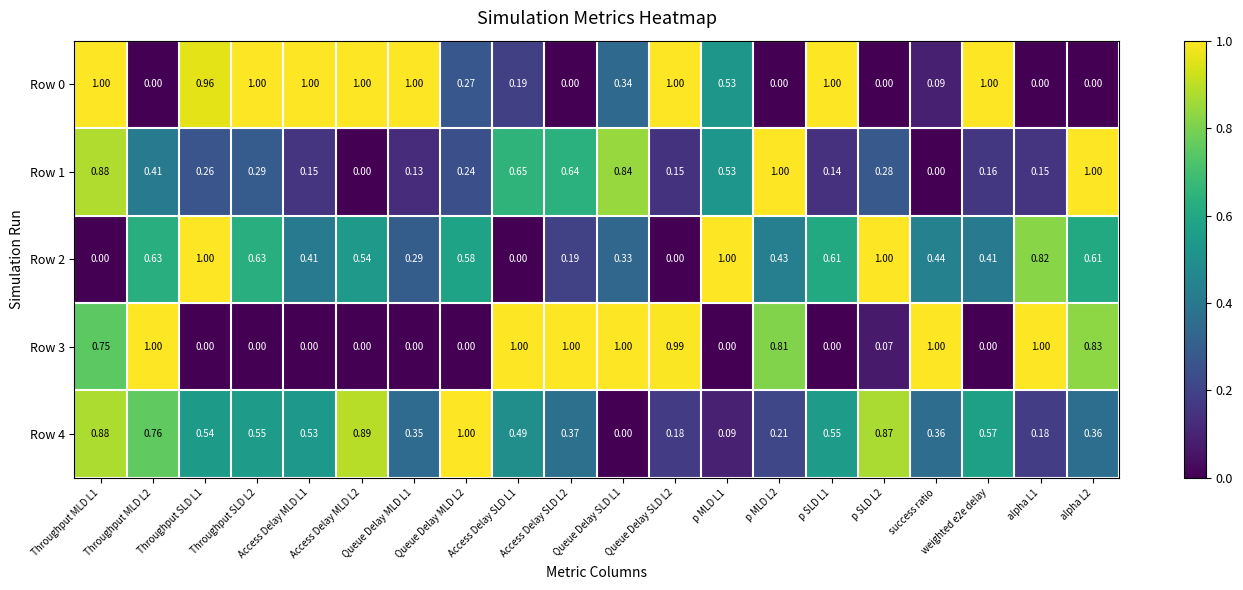

Is the value of Row 2 at Throughput MLD L2 greater than the value of Row 4 at Access Delay MLD L2?

No